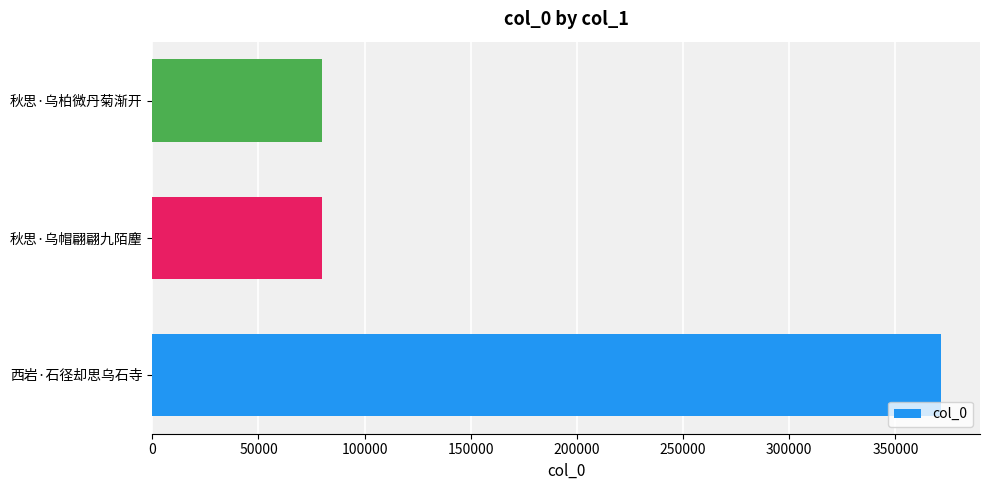

Which has a higher value, 秋思·乌柏微丹菊渐开 or 西岩·石径却思乌石寺?

西岩·石径却思乌石寺